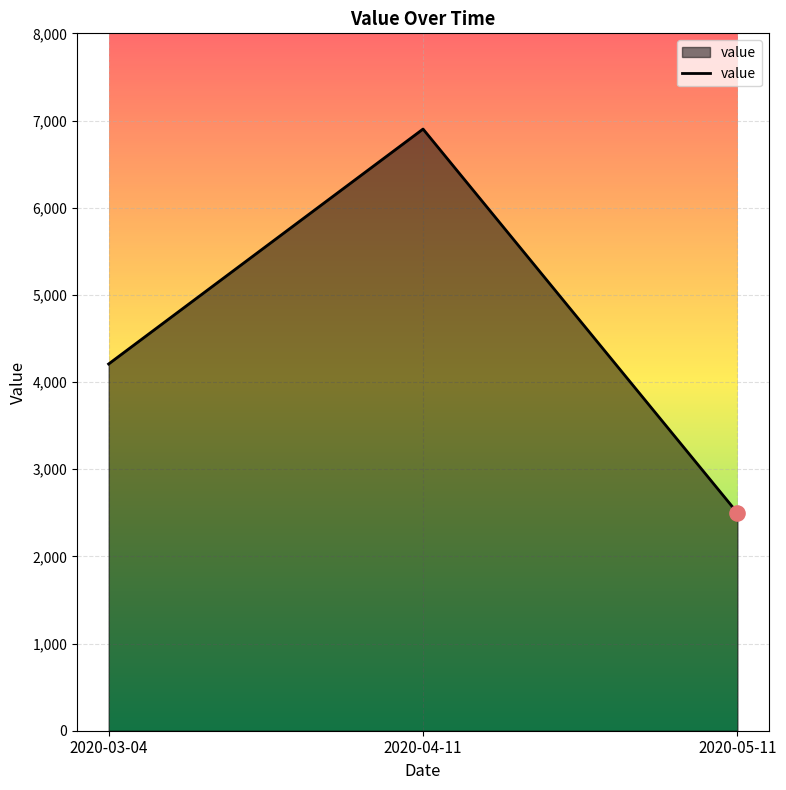

Approximately how many times larger is the value at 2020-03-04 compared to 2020-05-11?

1.7